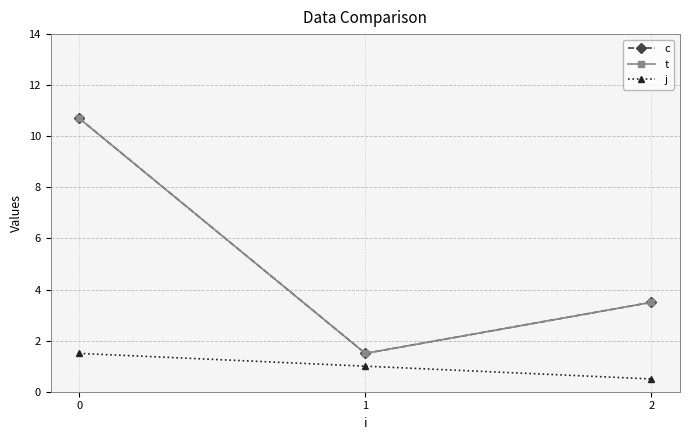

Rank the series at 2 from lowest to highest value.

j, c, t